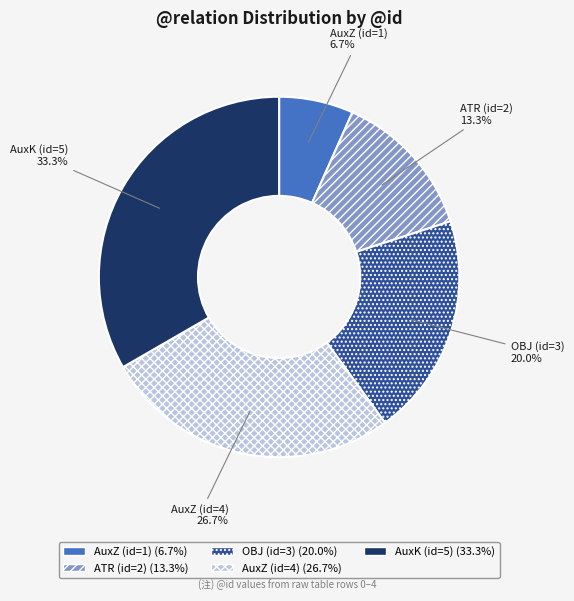

Is there any slice that represents more than half of the pie?

No